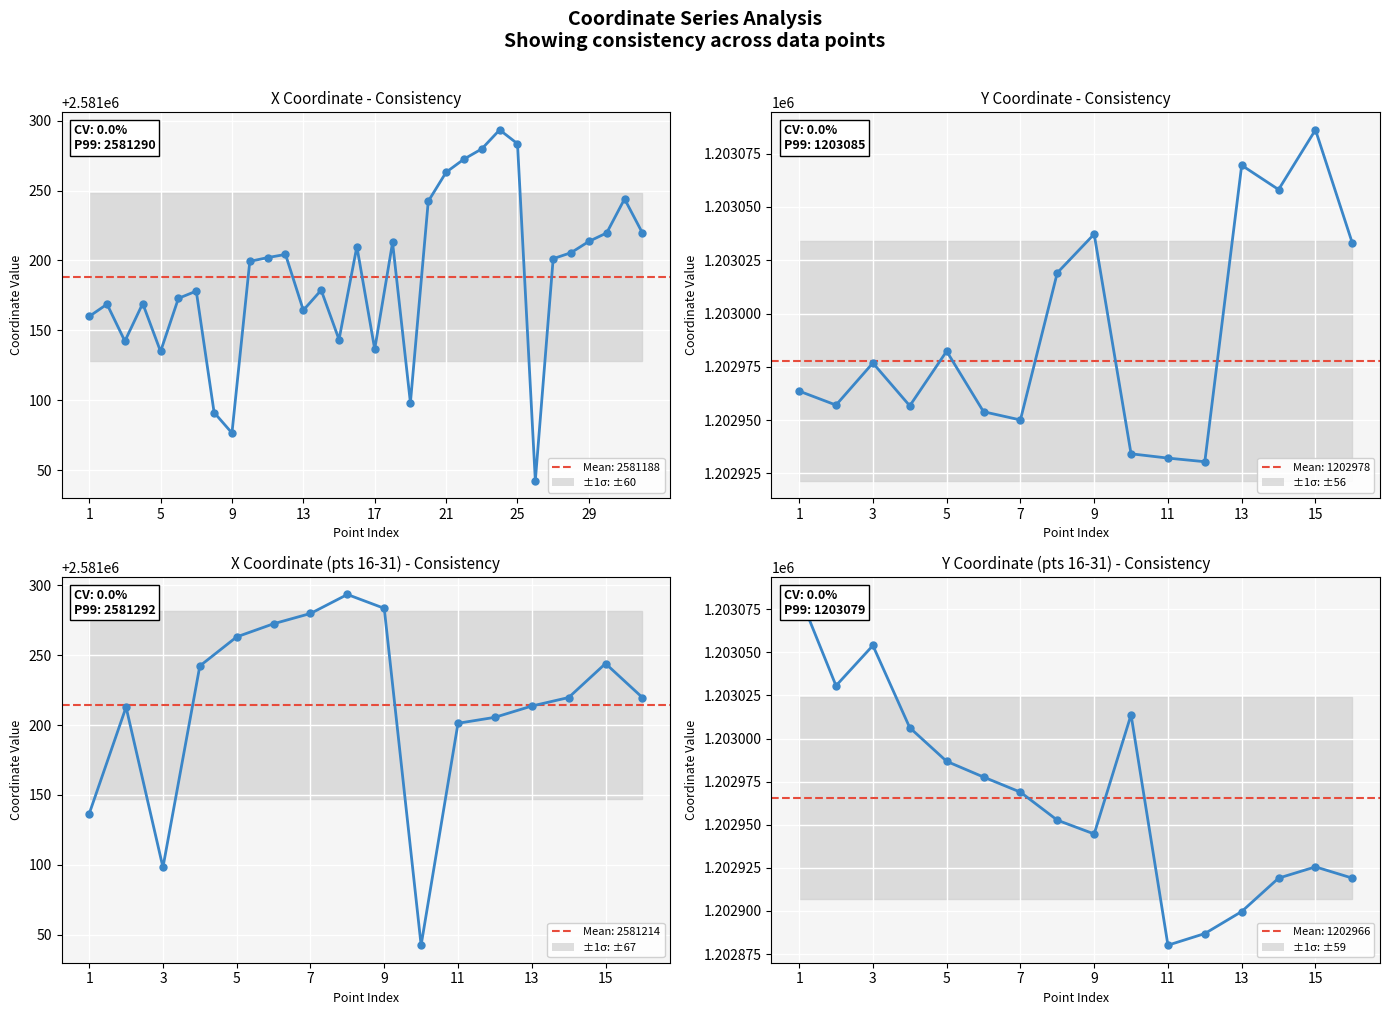

How many lines are shown in the chart?

1